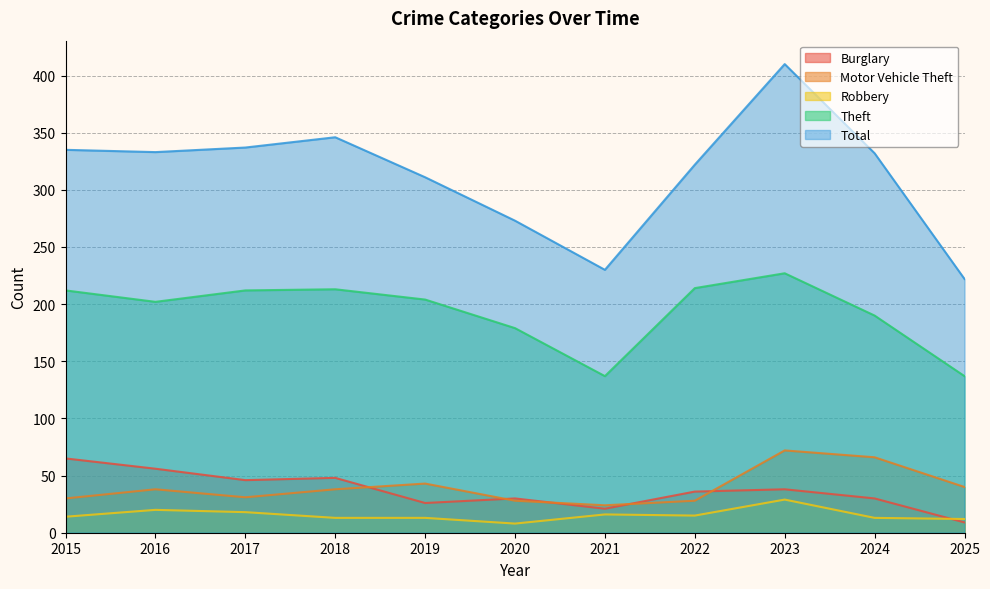

Read the Burglary value at 2015.

65